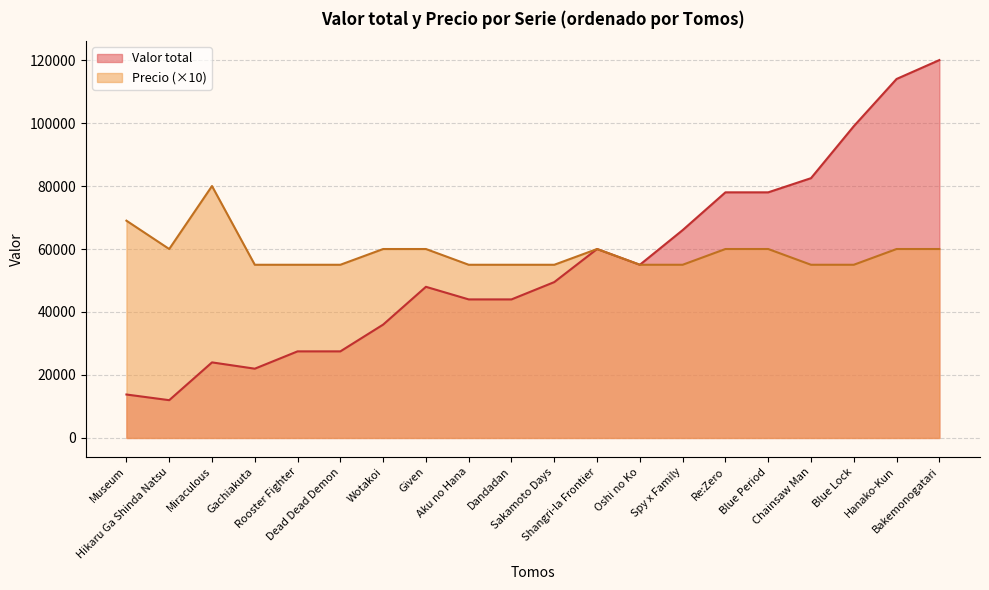

Rank the categories by Pecio value from highest to lowest.

Miraculous, Museum, Hanako-Kun, Bakemonogatari, Blue Period, Re:Zero, Given, Shangri-la Frontier, Wotakoi, Hikaru Ga Shinda Natsu, Oshi no Ko, Rooster Fighter, Dead Dead Demon, Spy x Family, Blue Lock, Chainsaw Man, Sakamoto Days, Aku no Hana, Dandadan, Gachiakuta